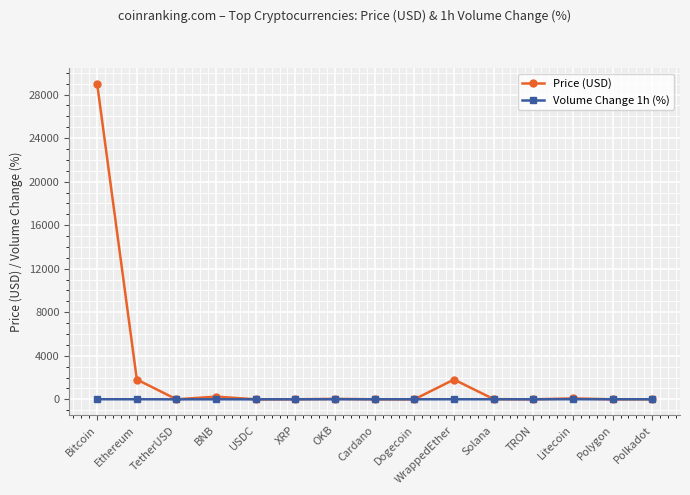

Where is Price (USD) nearest to the value 14484?

Ethereum